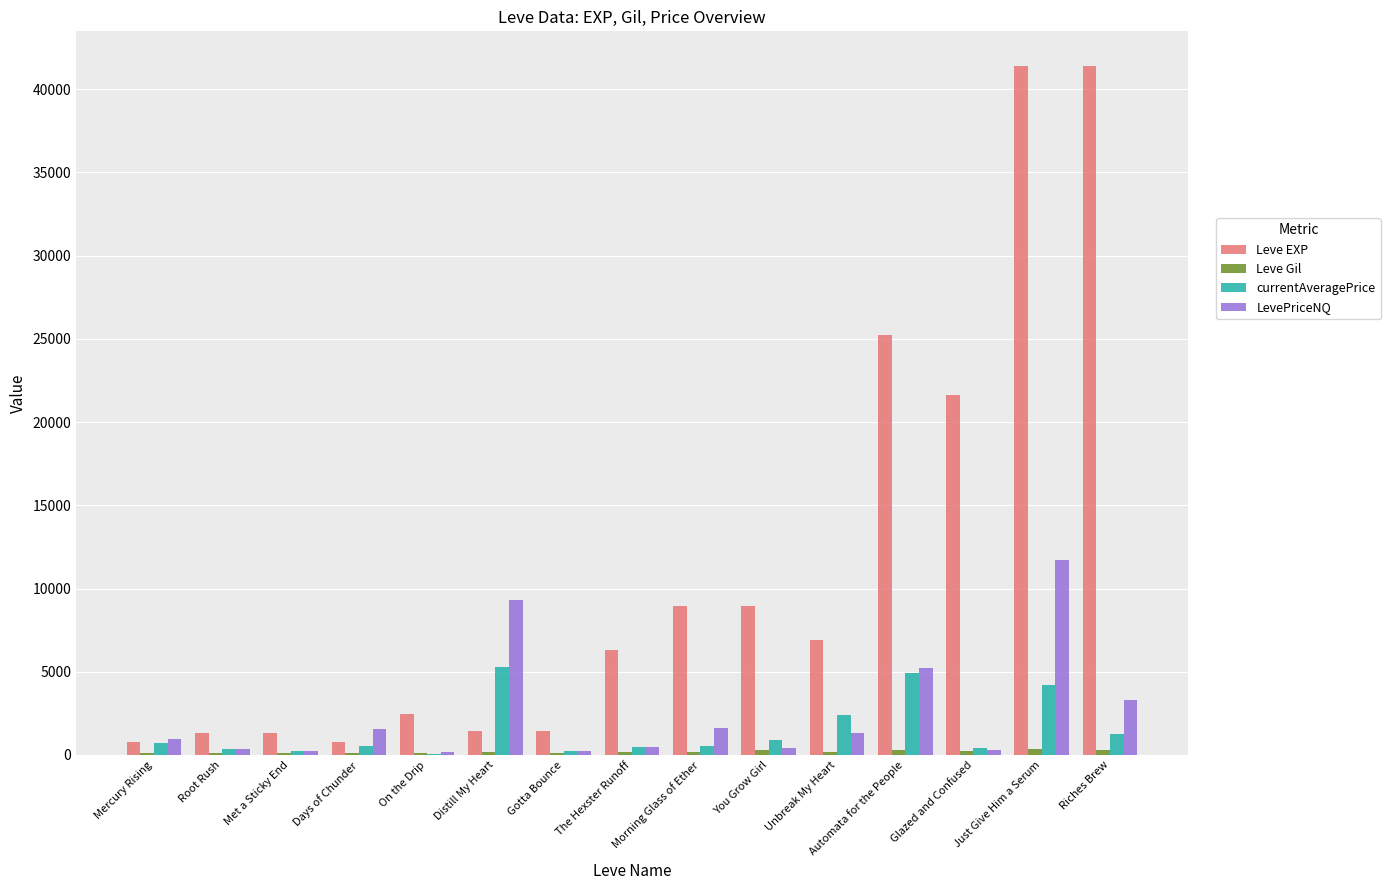

Count the number of categories in the chart.

15